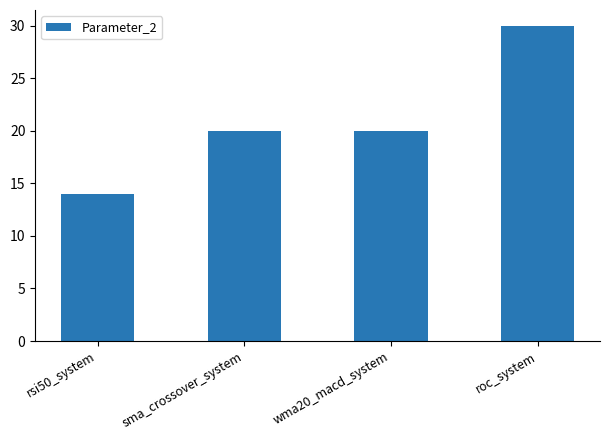

Which label corresponds to the smallest value in the chart?

rsi50_system